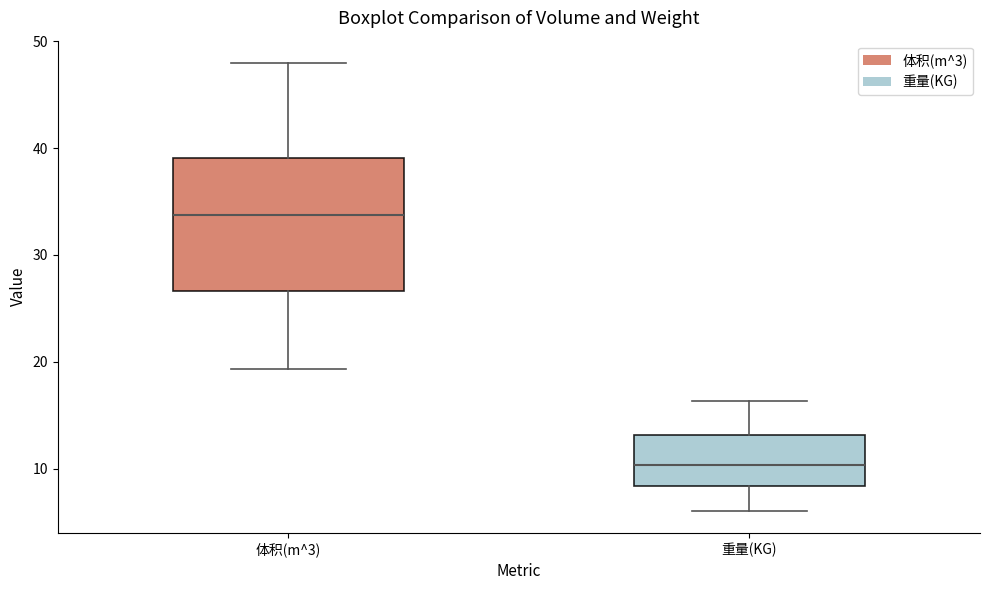

Which box has the lowest median line?

重量(KG)